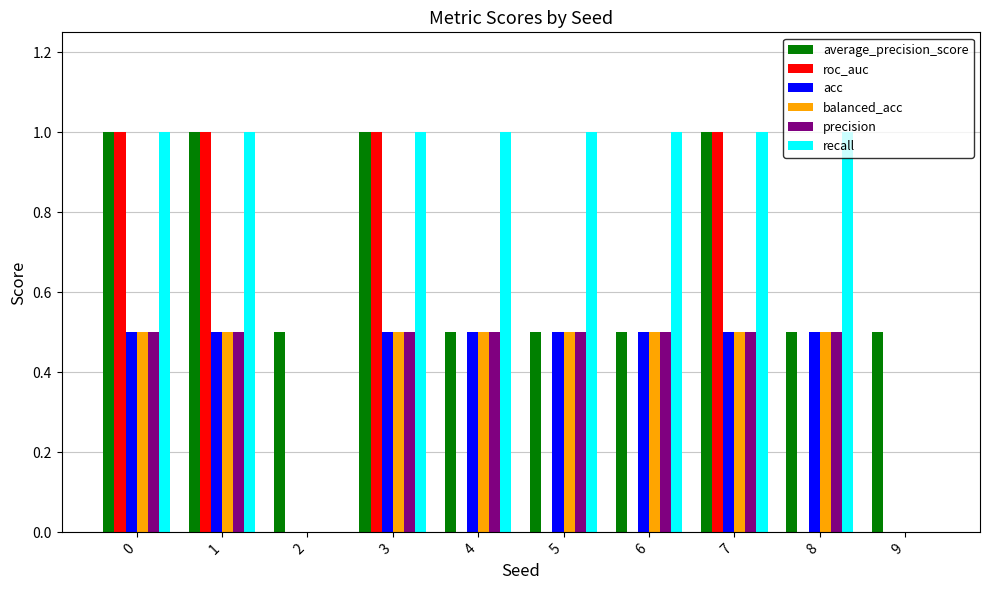

What is the greatest value displayed?

1.0